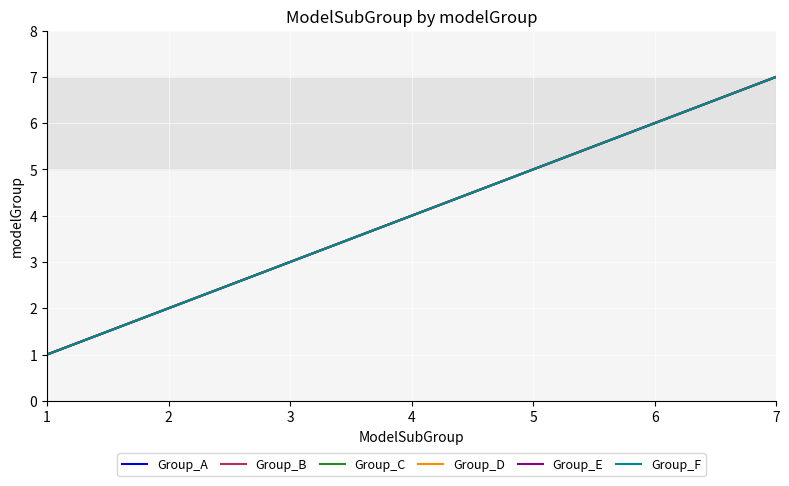

True or false: Group_B and Group_C intersect in this chart.

False